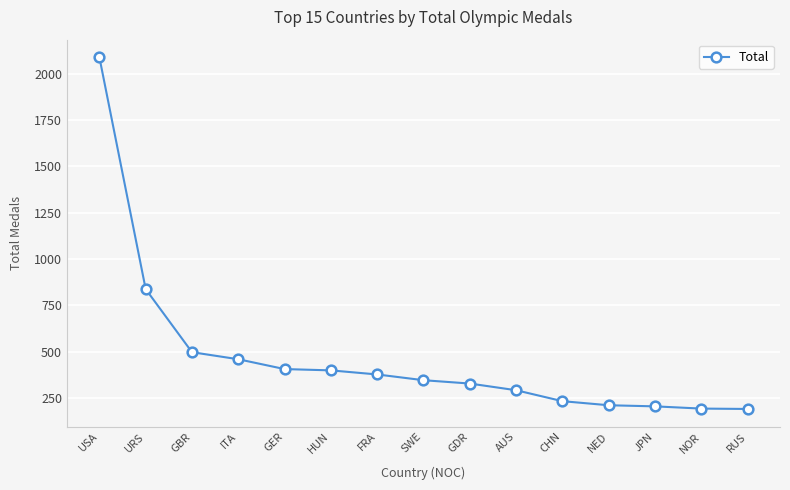

Is it true that the value at NOR is 268?

False